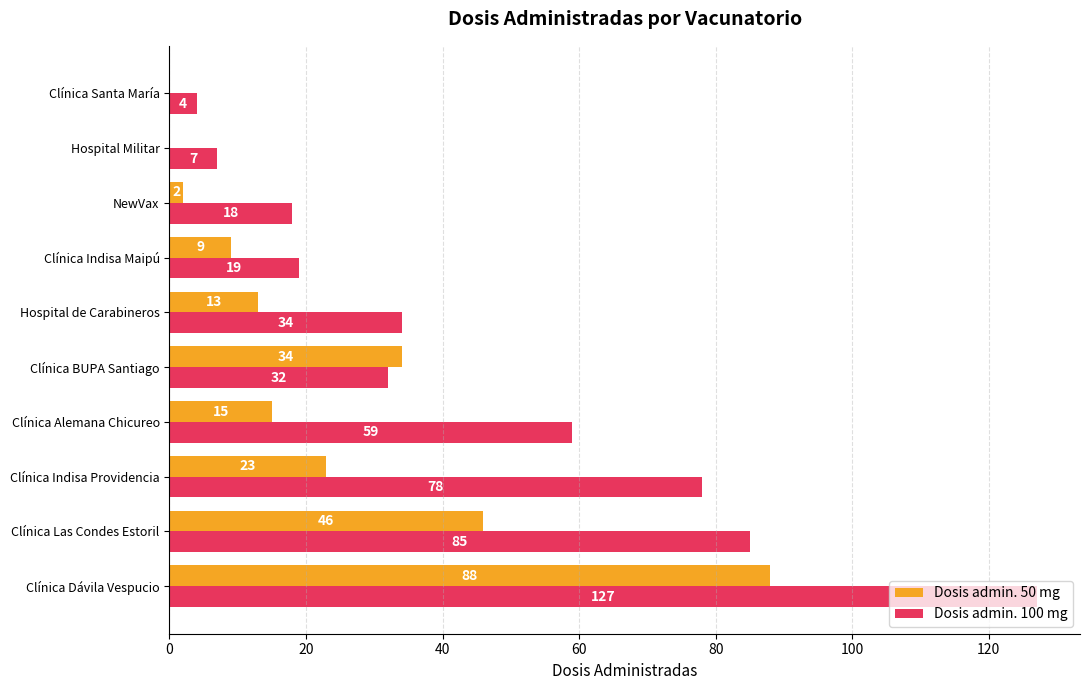

Is it true that Dosis admin. 50 mg equals 22 at Clínica Alemana Chicureo?

False